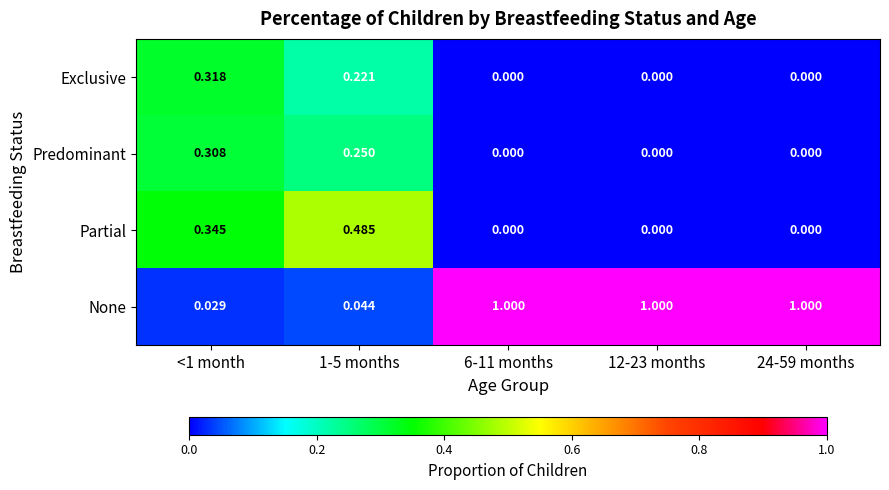

What is the total value across all series at 1-5 months?

1.0